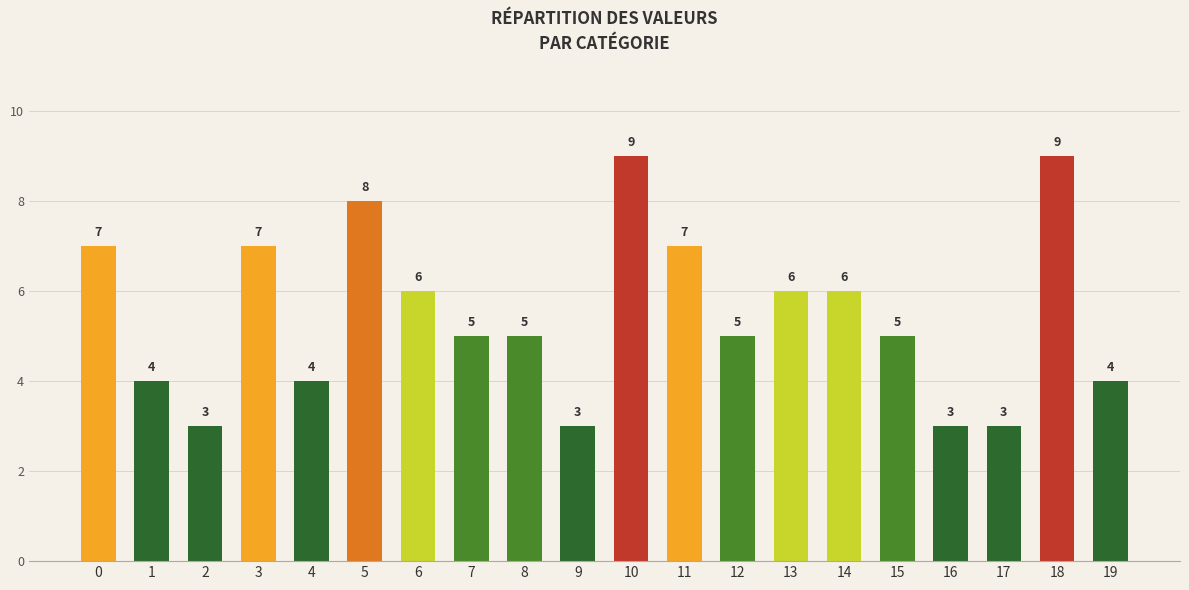

What is the approximate value at 1?

4